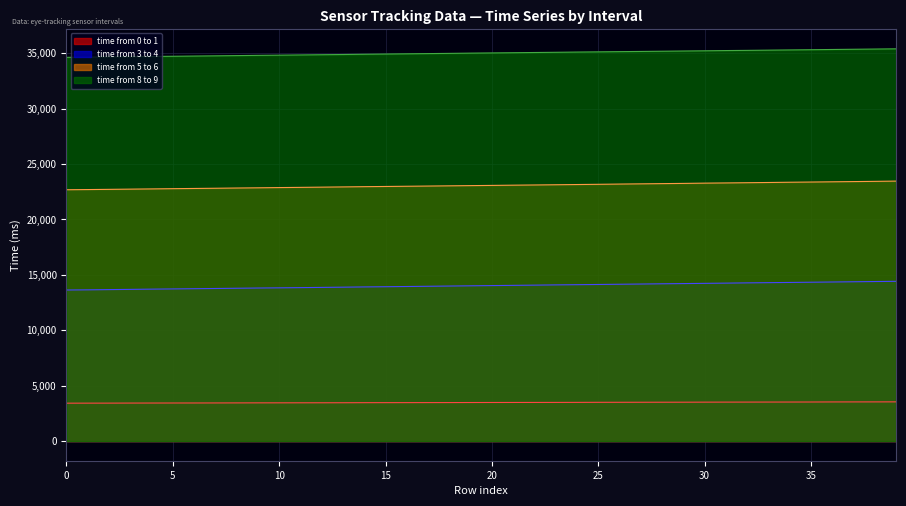

Which label corresponds to the largest value in the chart?

39